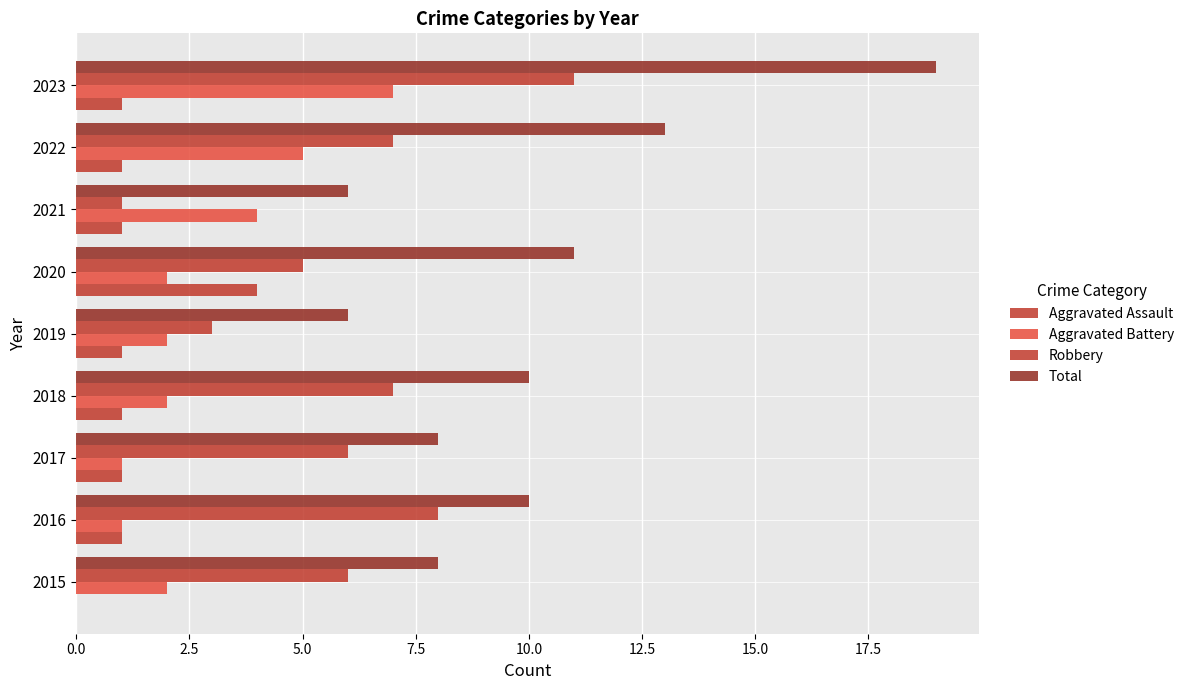

What is the value of the Robbery bar at the 8th from the left?

7